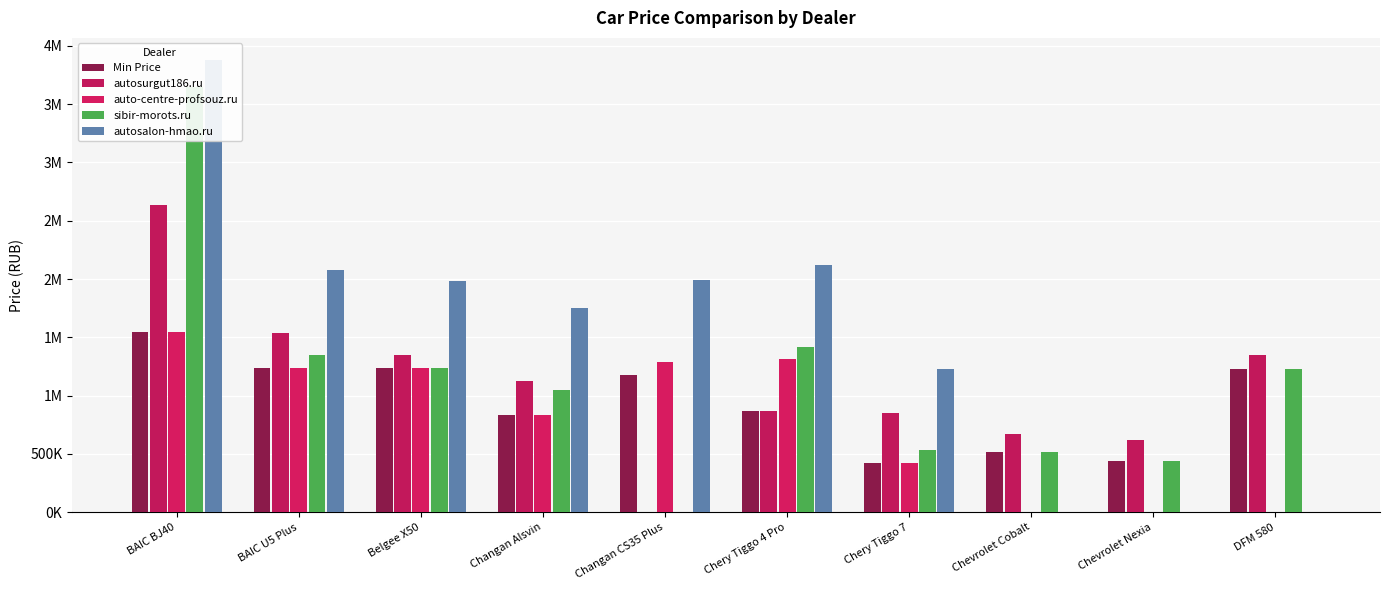

The auto-centre-profsouz.ru series shows 1235990 at Belgee X50. True or false?

True